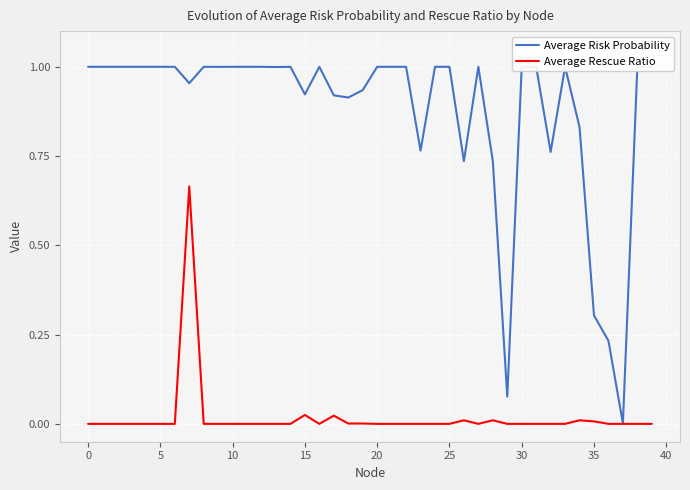

Which series has the largest range (max minus min)?

Average Risk Probability